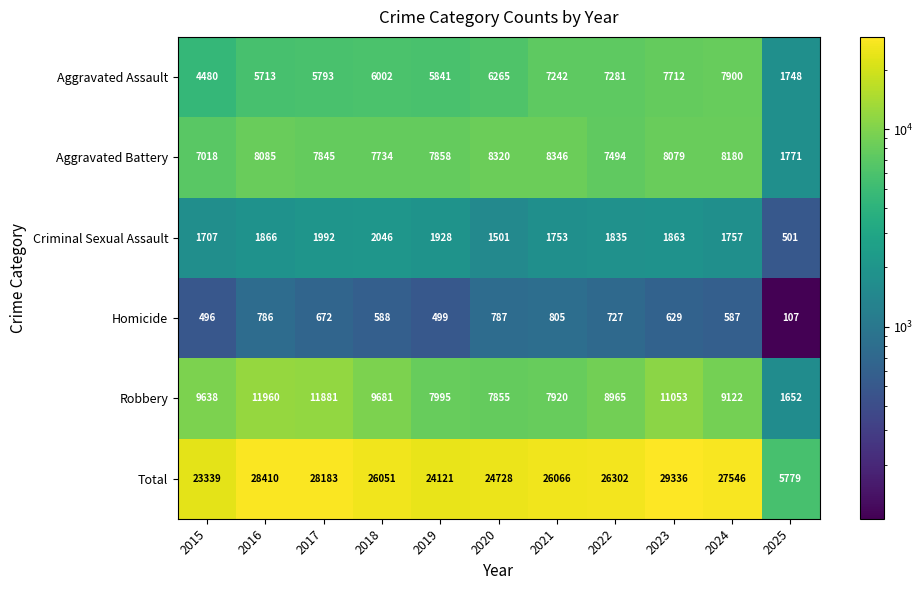

List the labels in order of Aggravated Assault value, largest first.

2024, 2023, 2022, 2021, 2020, 2018, 2019, 2017, 2016, 2015, 2025